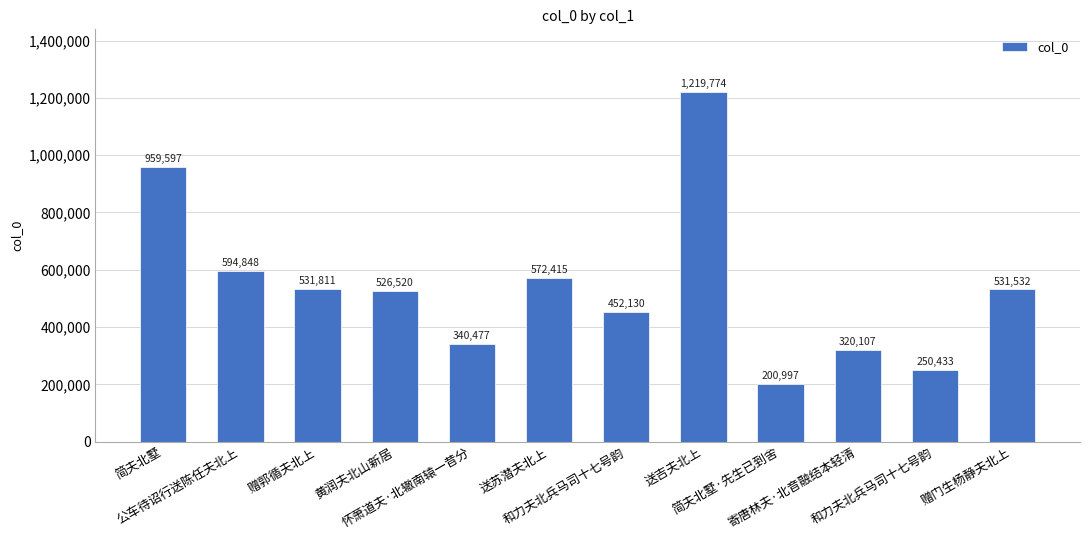

Are the bars horizontal?

No